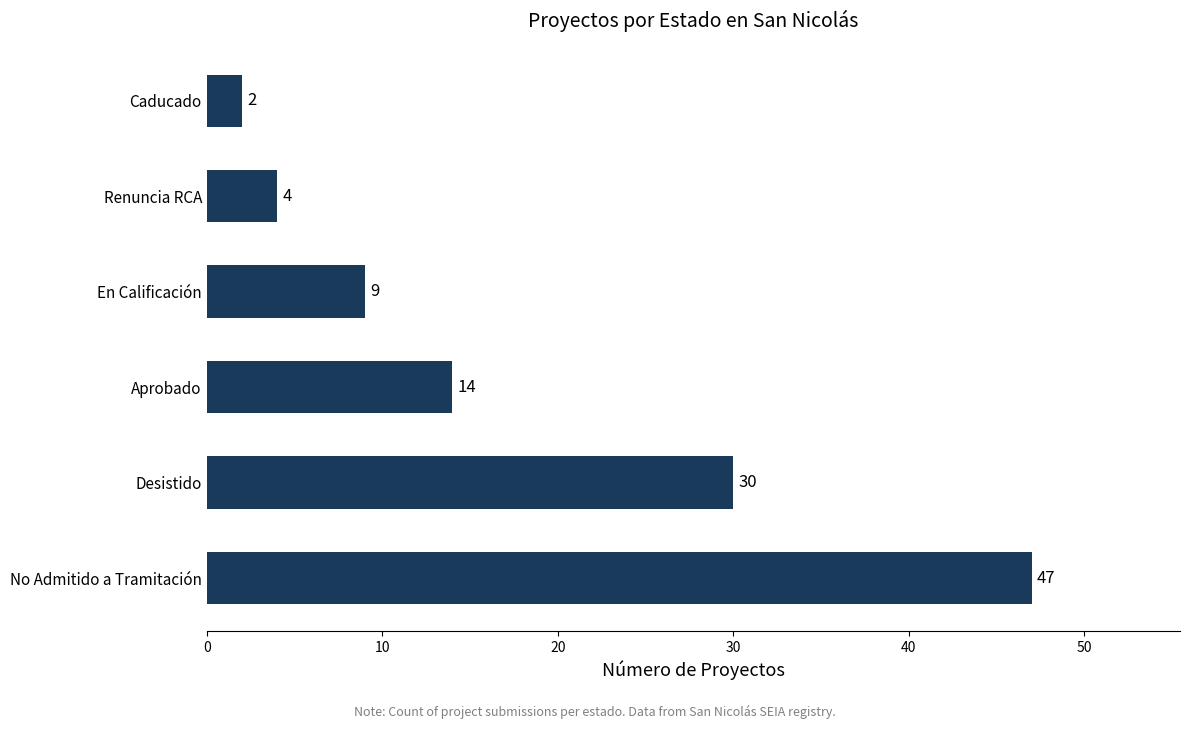

Rank the categories by value from highest to lowest.

No Admitido a Tramitación, Desistido, Aprobado, En Calificación, Renuncia RCA, Caducado